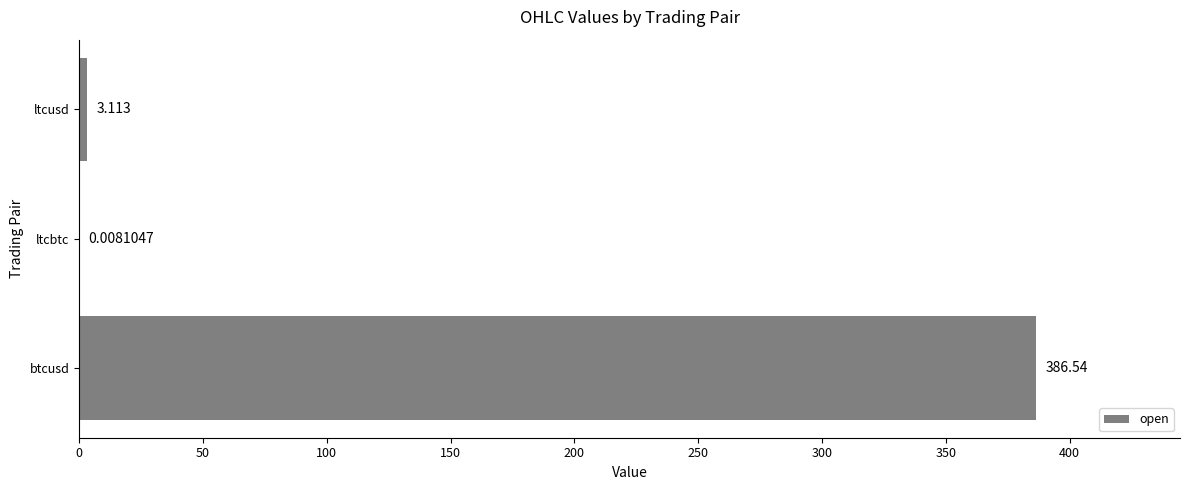

Between ltcbtc and ltcusd, which is larger?

ltcusd